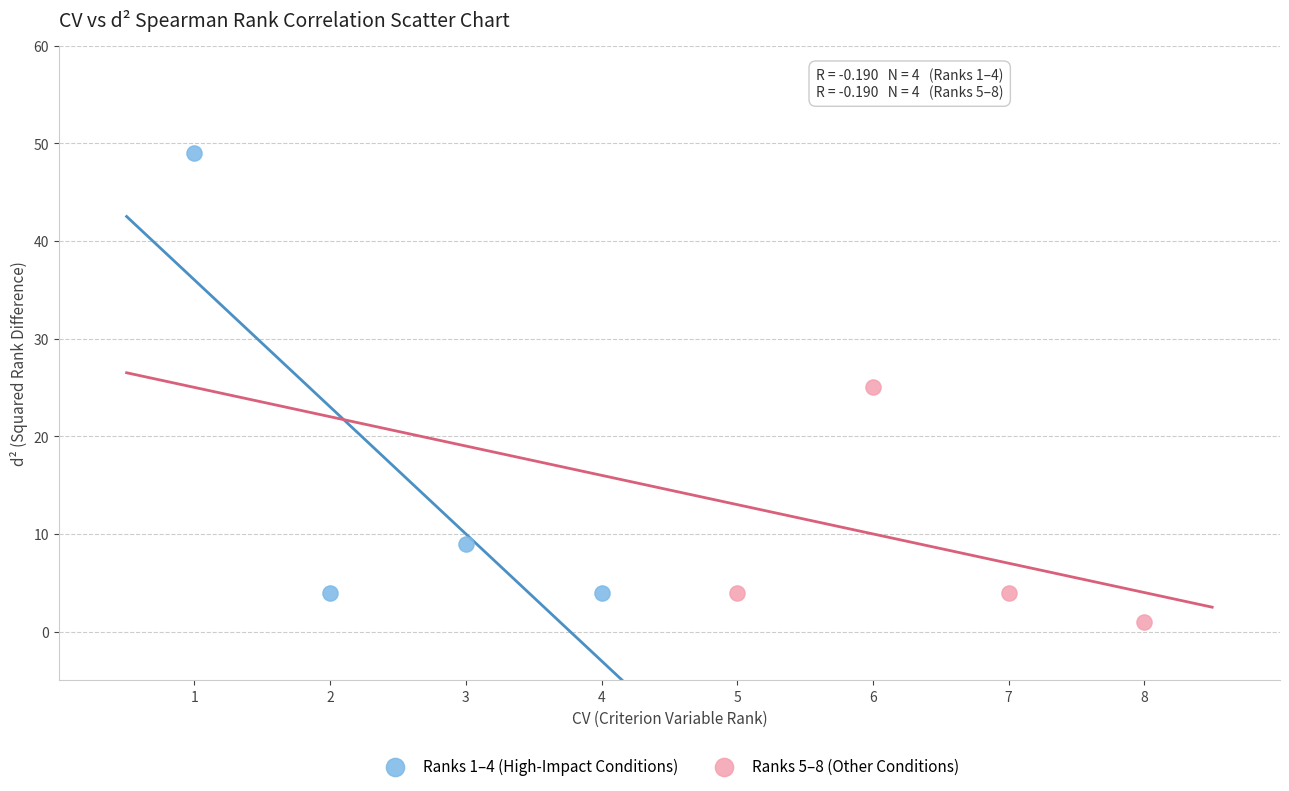

Which series contains the highest Y value?

Ranks 1–4 (High-Impact Conditions)